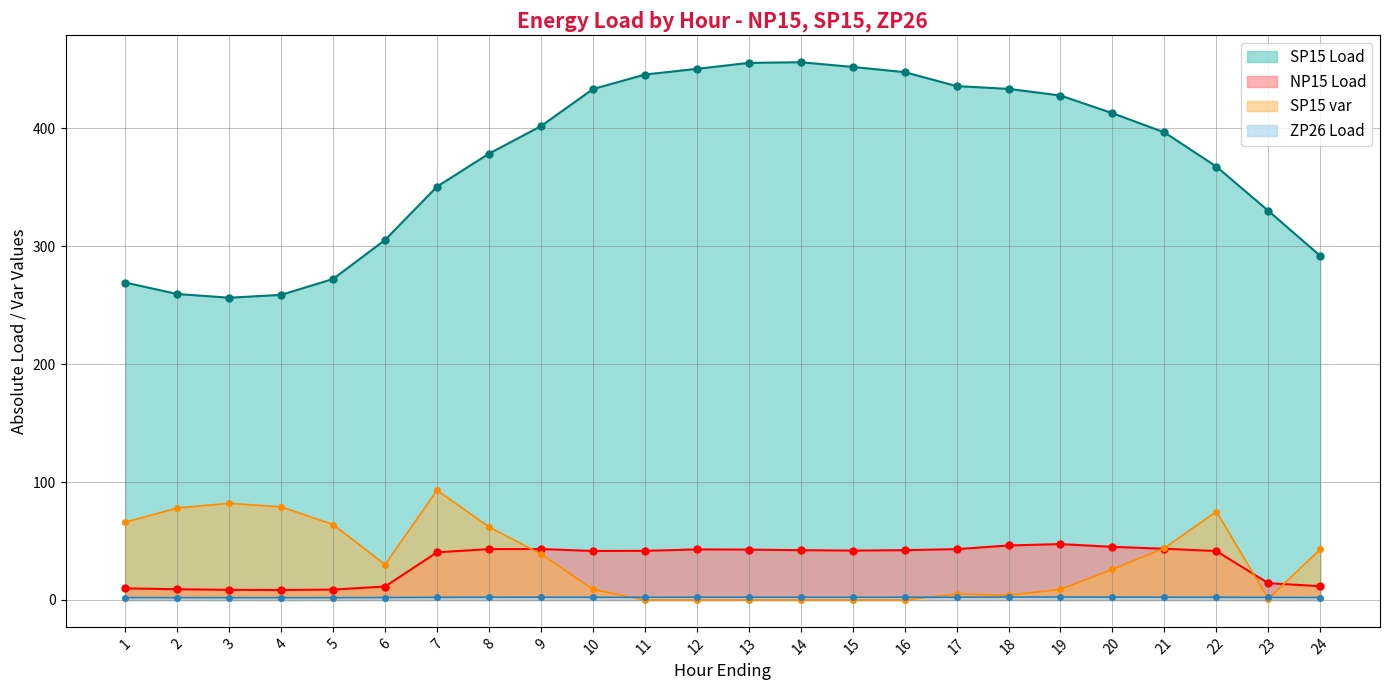

Between 8 and 4, which is larger?

8